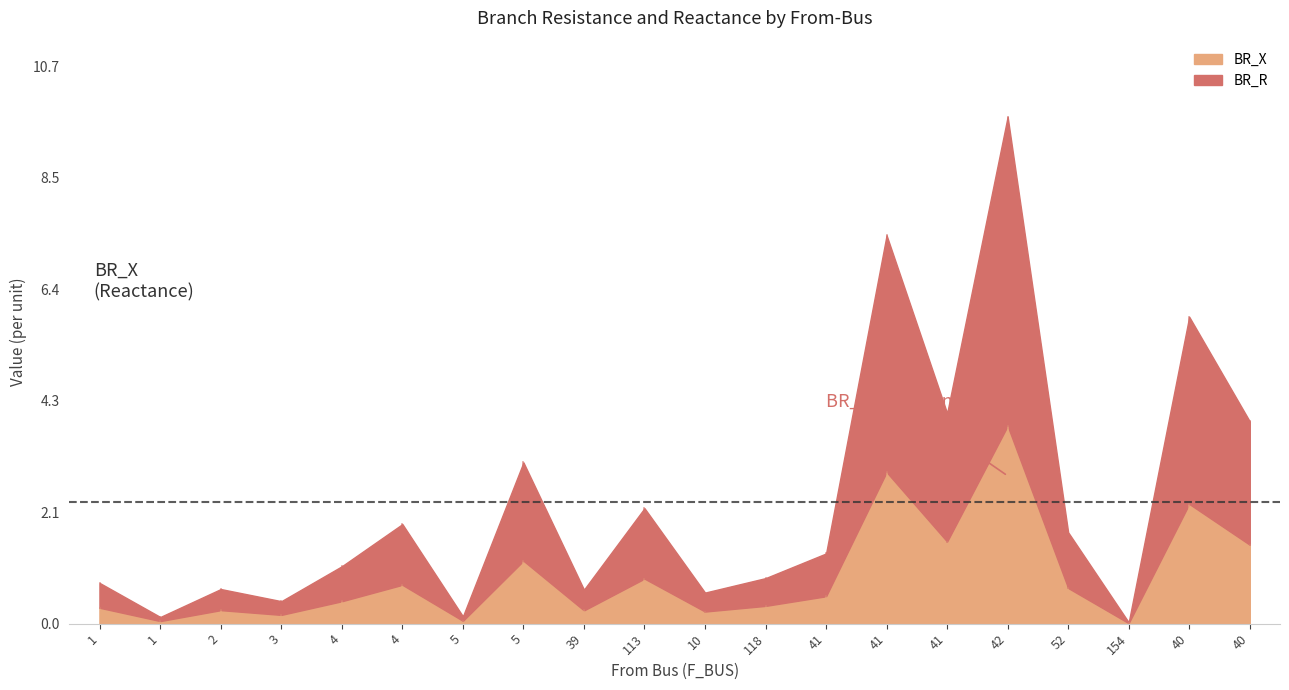

Which label corresponds to the smallest value in the chart?

154